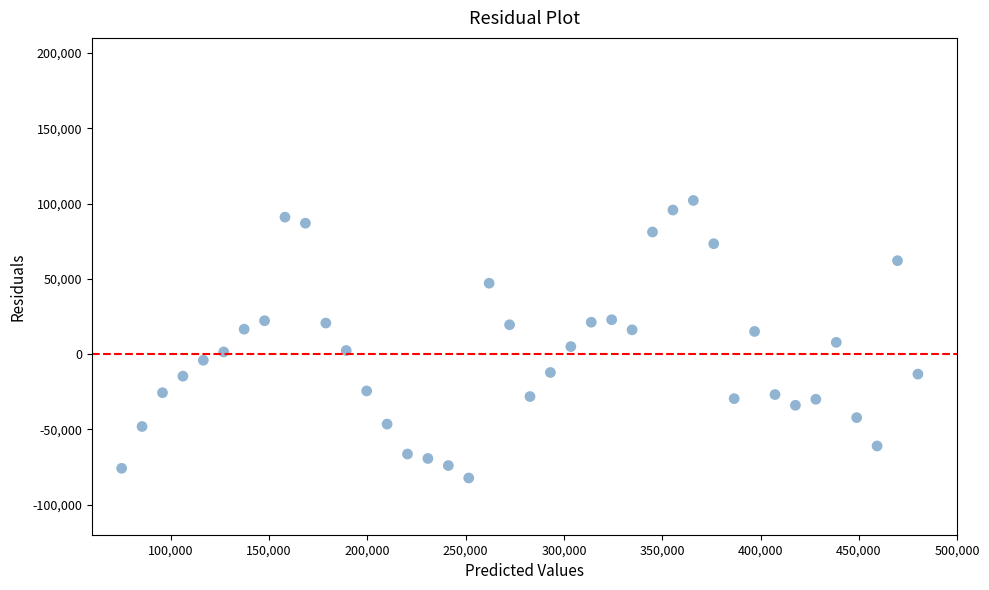

What is the range of Y values (max minus min)?

184329.3